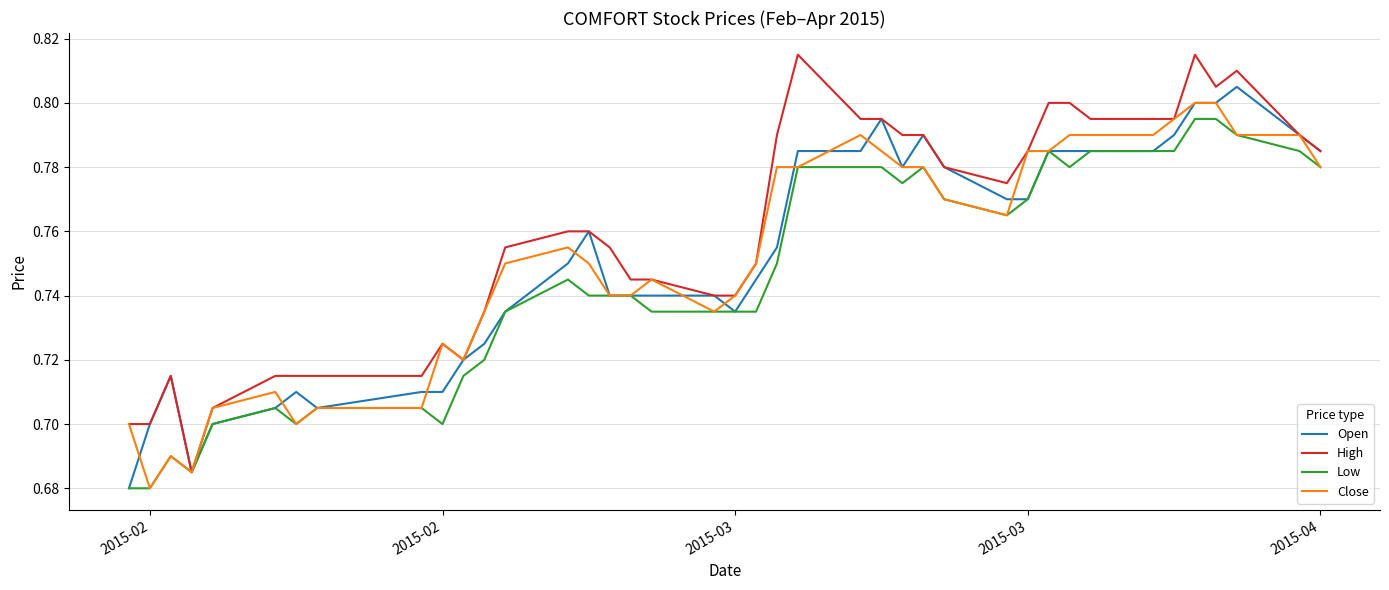

Which series has the largest total across all categories?

High